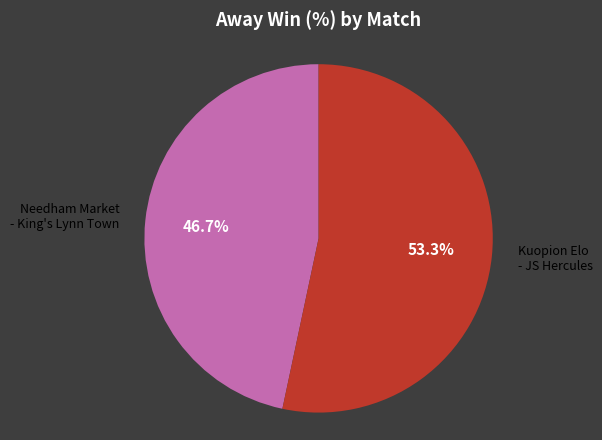

Is there a majority slice in this chart?

Yes